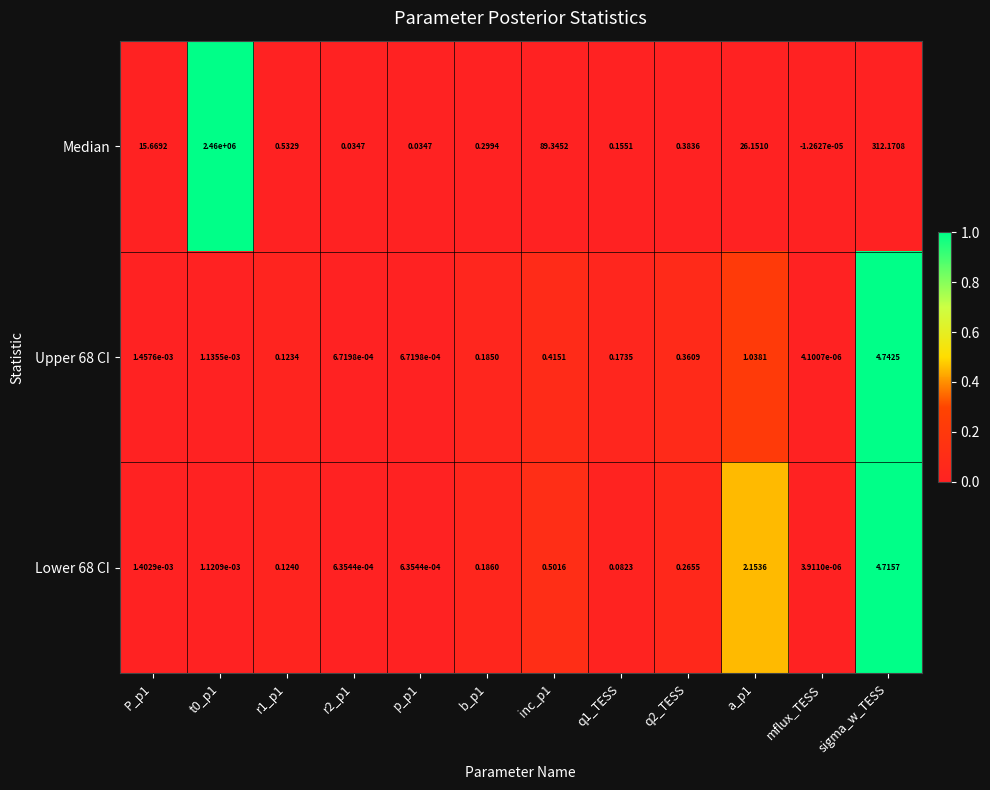

How many categories are shown in the chart?

12